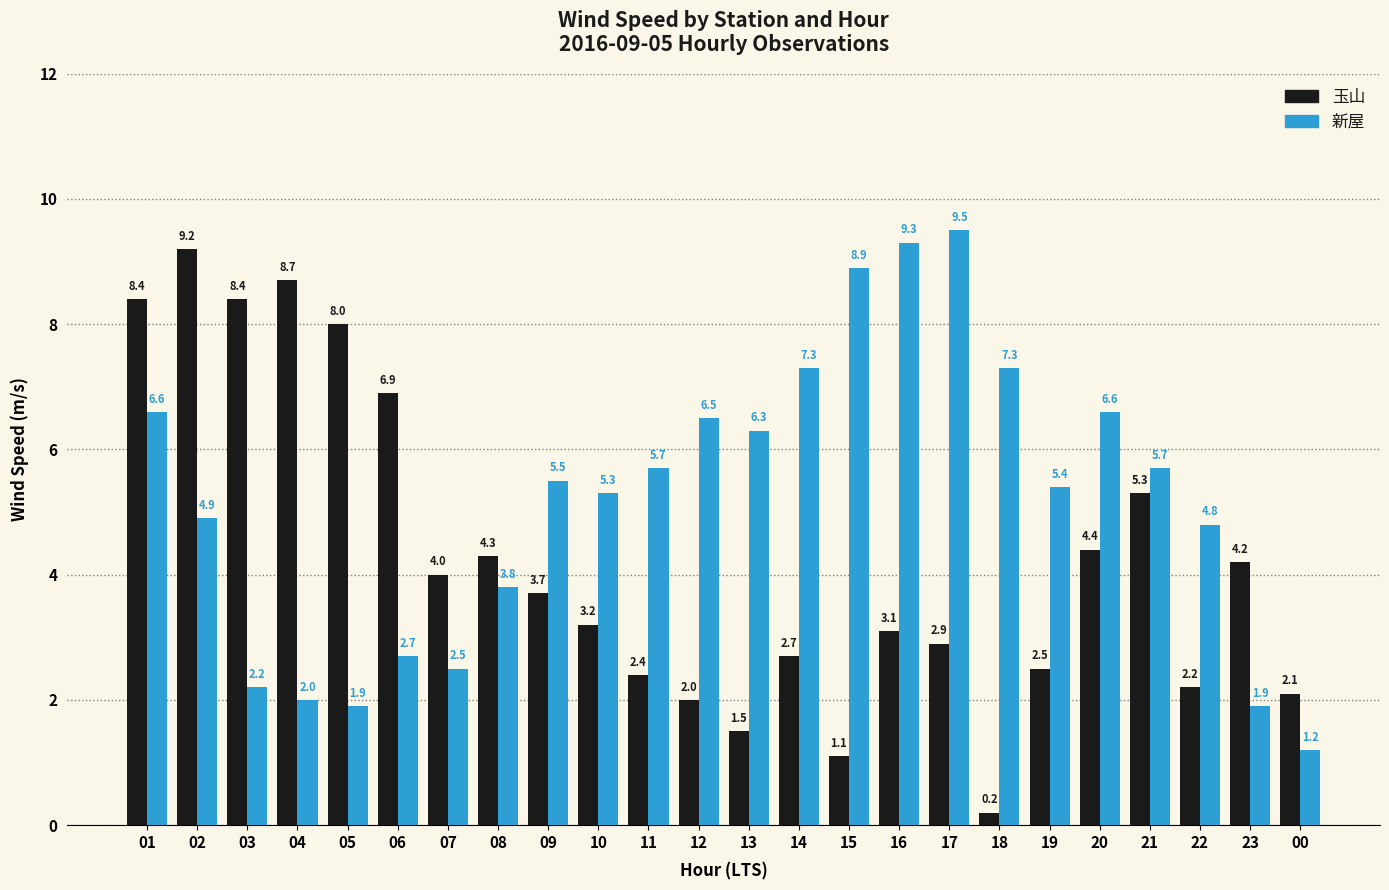

What is the minimum value shown in the chart?

0.2